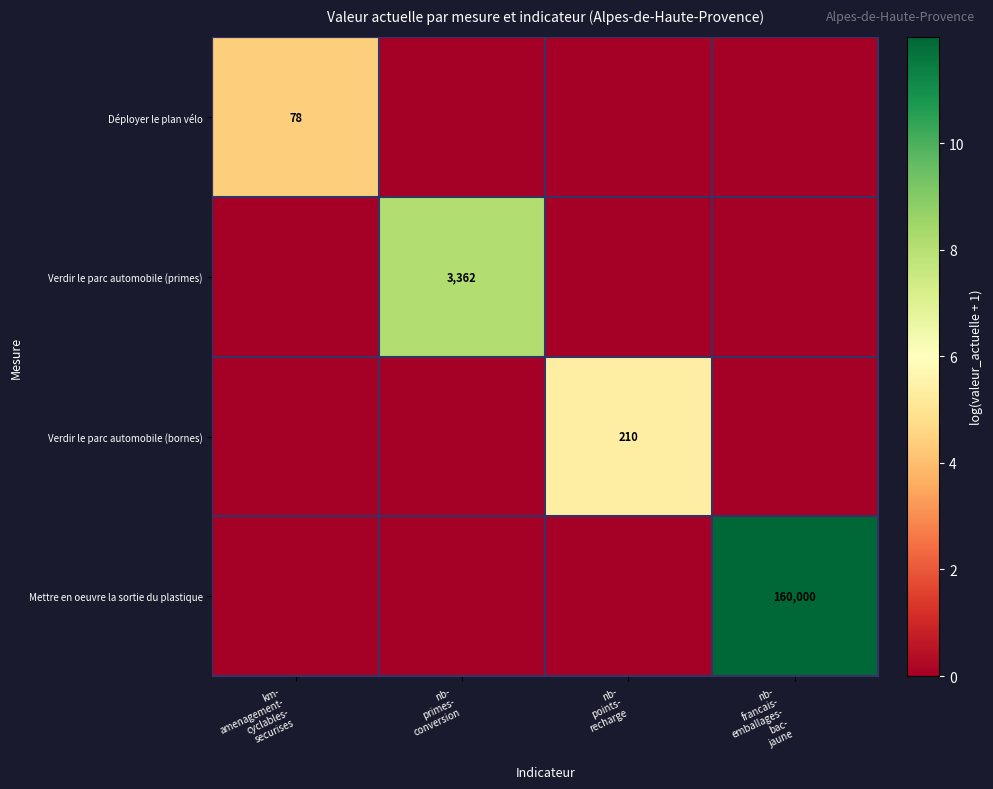

What is the difference between the highest and lowest values at nb-
francais-
emballages-
bac-
jaune?

12.0